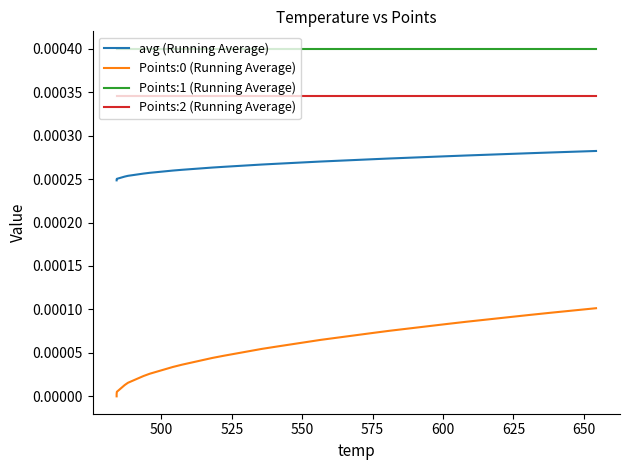

True or false: Points:0 (Running Average) and avg (Running Average) intersect in this chart.

False